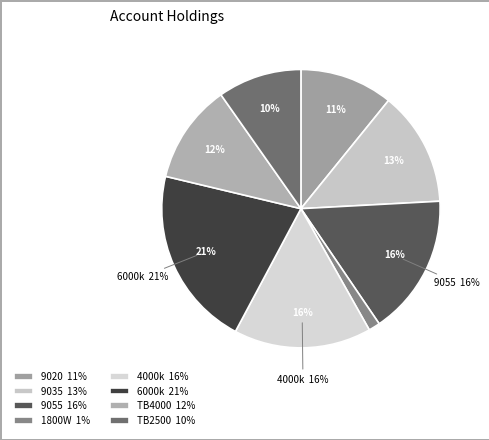

To the nearest percent, what portion does Calefactor Patagonia 9035 represent?

13%